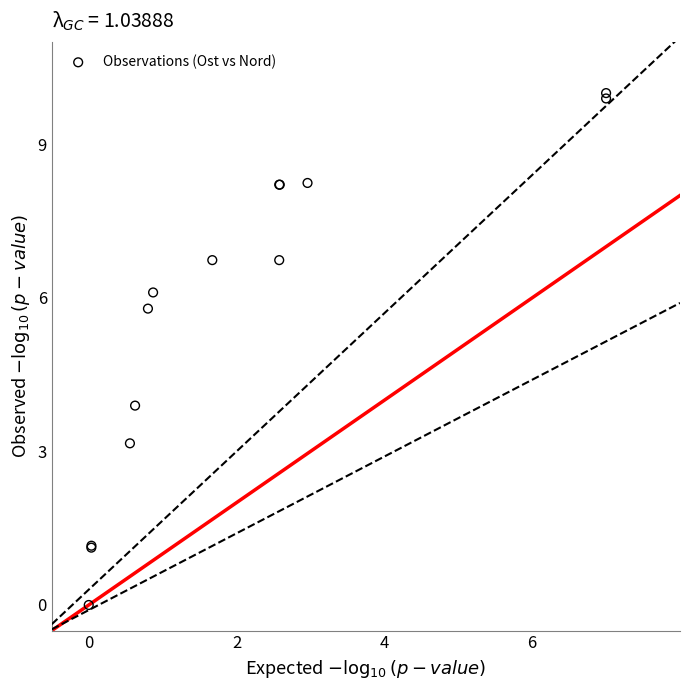

What Y value in the scatter plot is closest to 5?

5.8